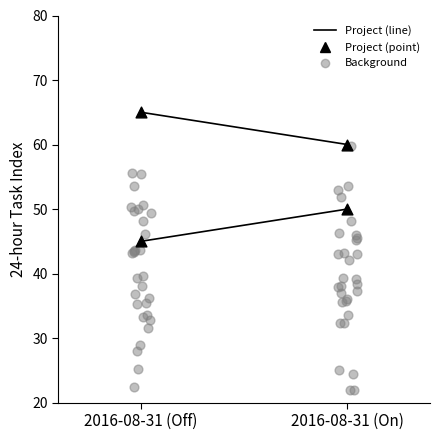

Approximately how many times larger is the value at 2016-08-31 (Off) compared to 2016-08-31 (On)?

0.9